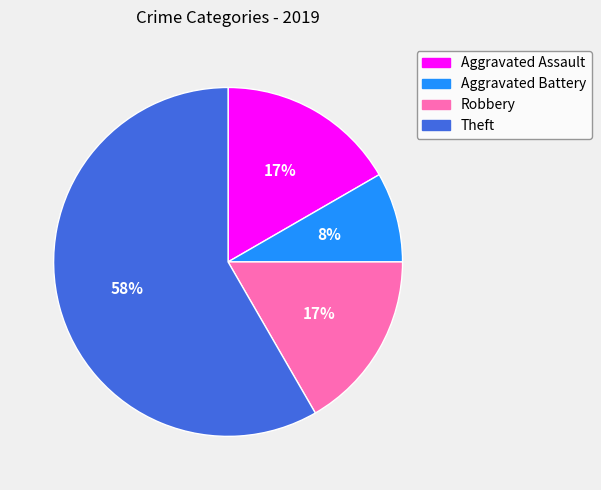

Is there a majority slice in this chart?

Yes